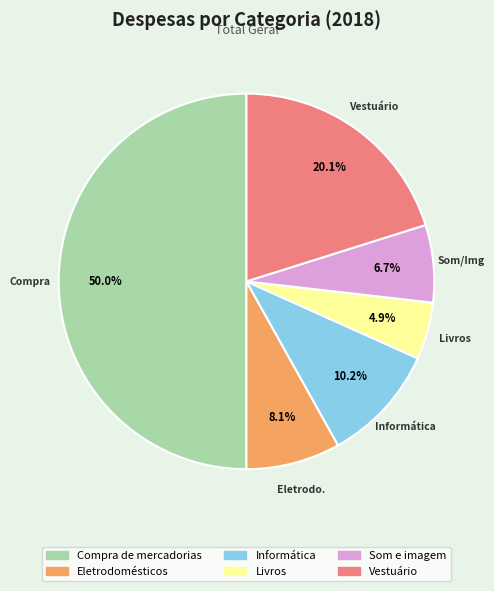

Is it true that Eletrodomésticos is 17% of the pie?

False